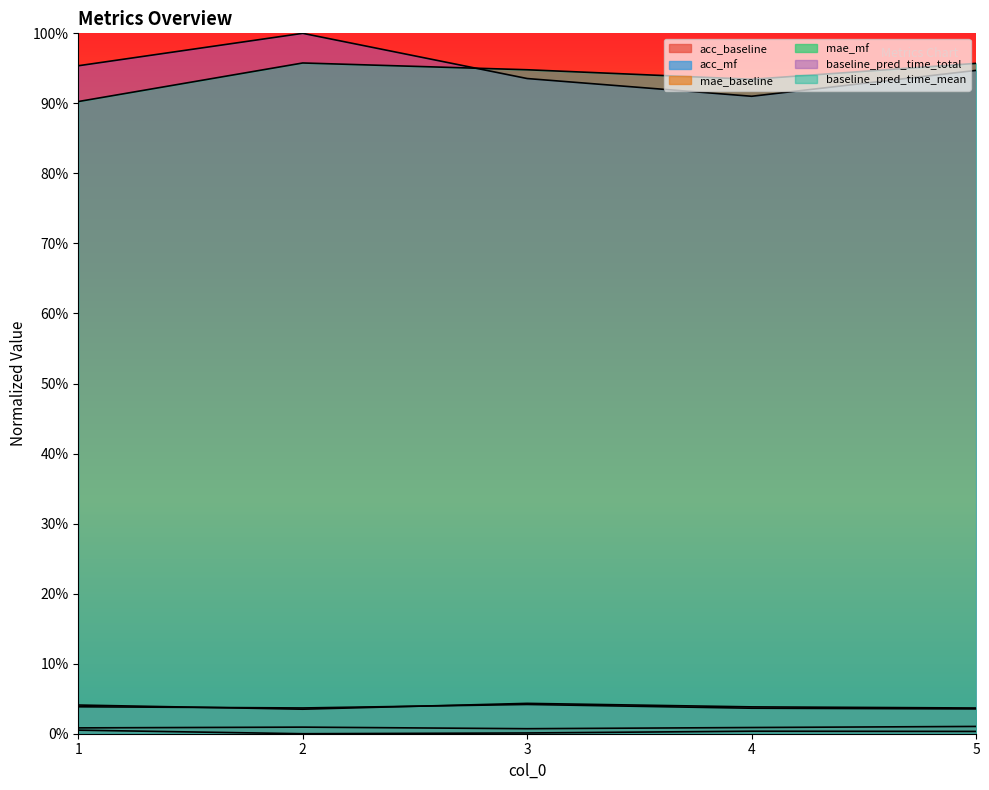

Which series changed the most between 2 and 5?

baseline_pred_time_total